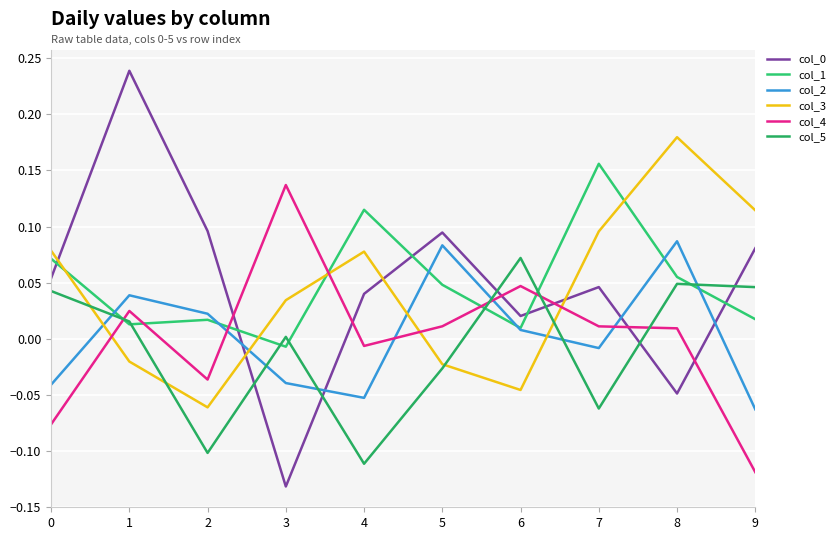

At how many categories does at least one series exceed 0?

10